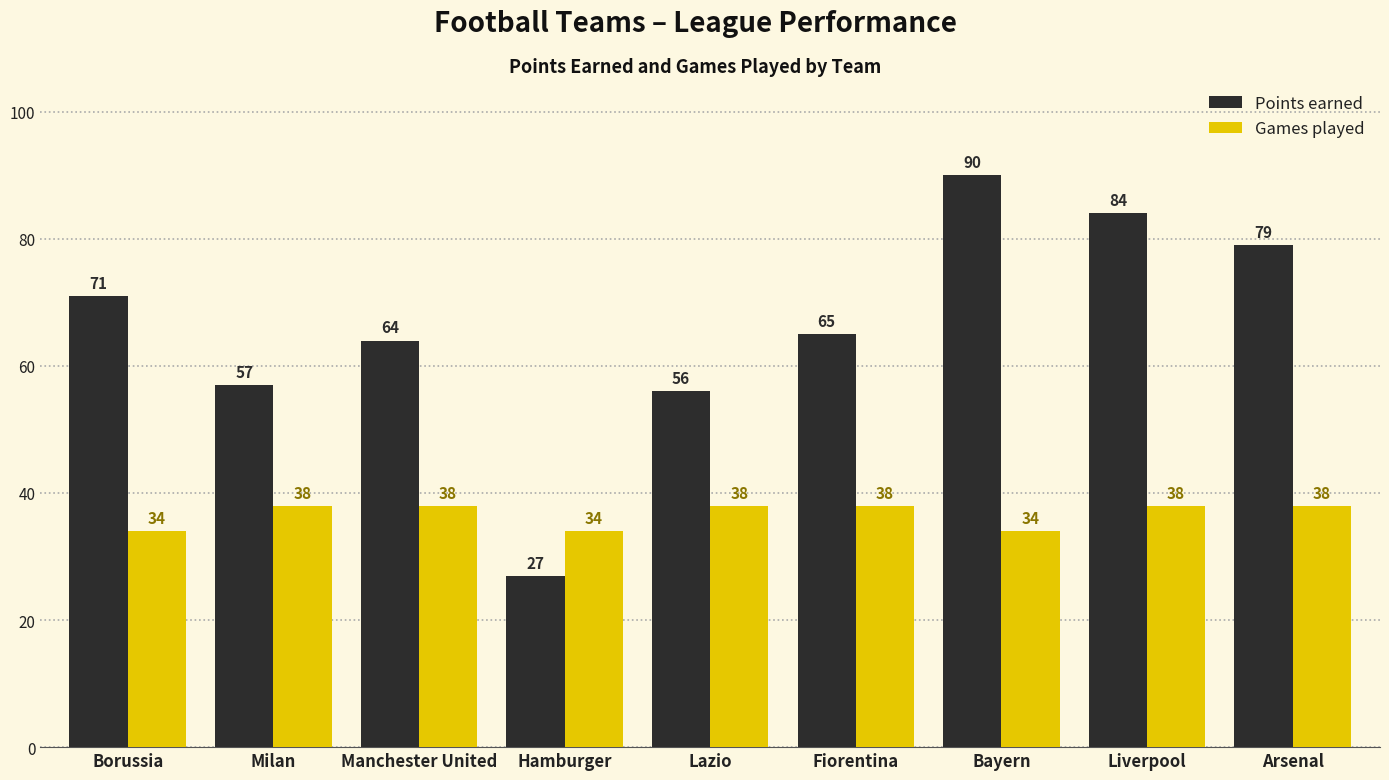

What is the sum of all Points earned values?

593